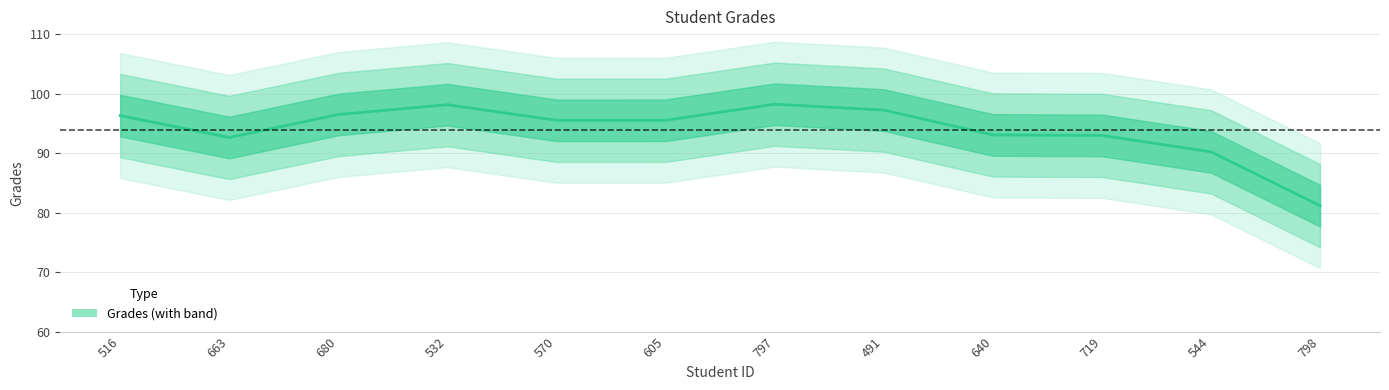

Count the number of values greater than 95.

7